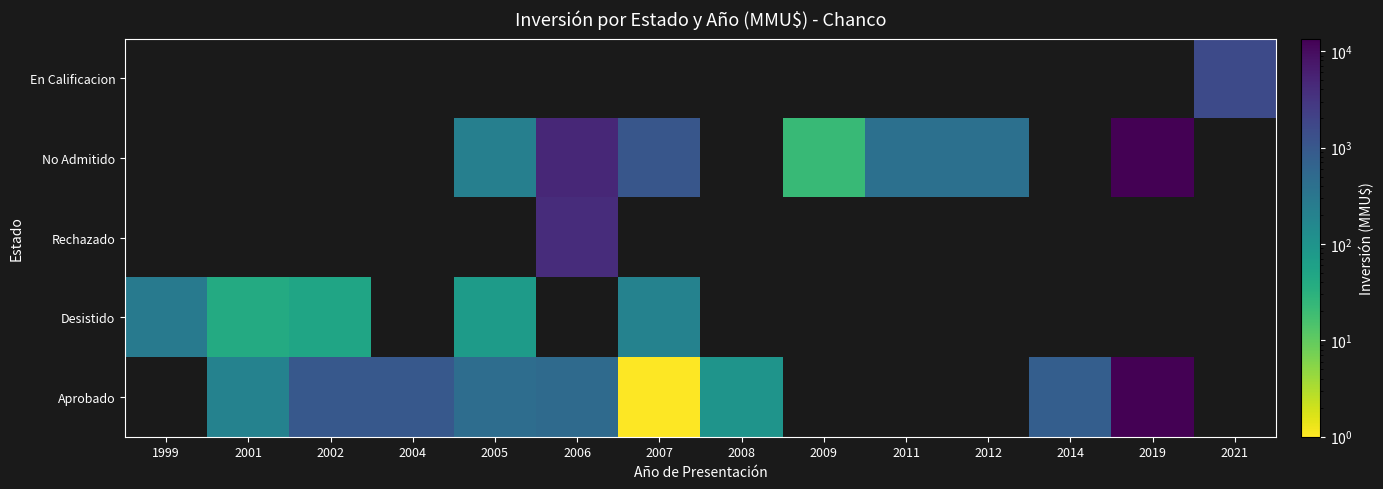

Between 2021 and 2002, which is larger?

2021